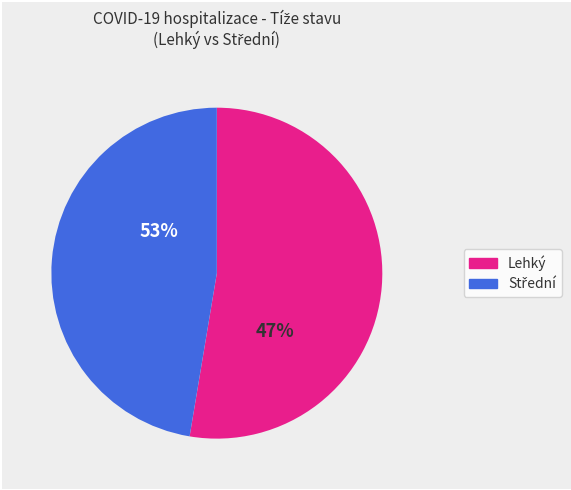

True or false: Lehký accounts for 45% of the total.

False